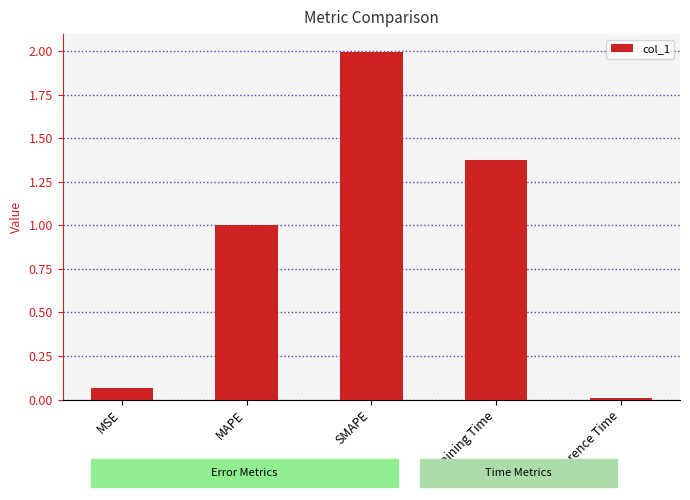

Rank the categories by value from lowest to highest.

Inference Time, MSE, MAPE, Training Time, SMAPE